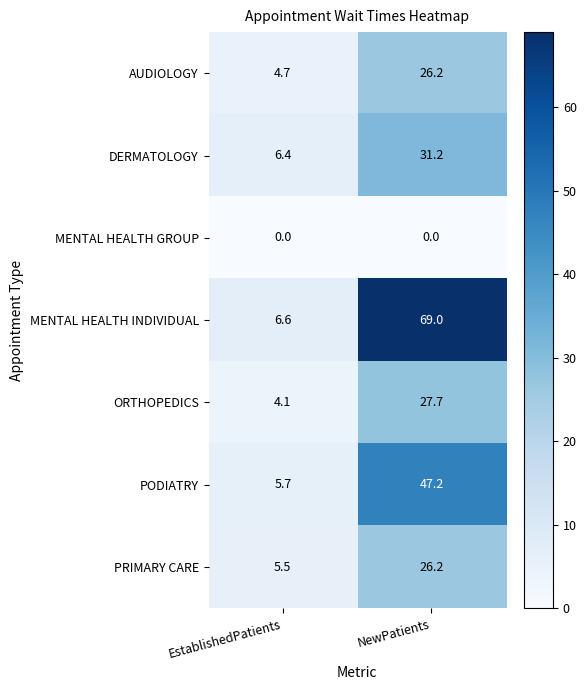

What is the maximum value shown in the chart?

69.0